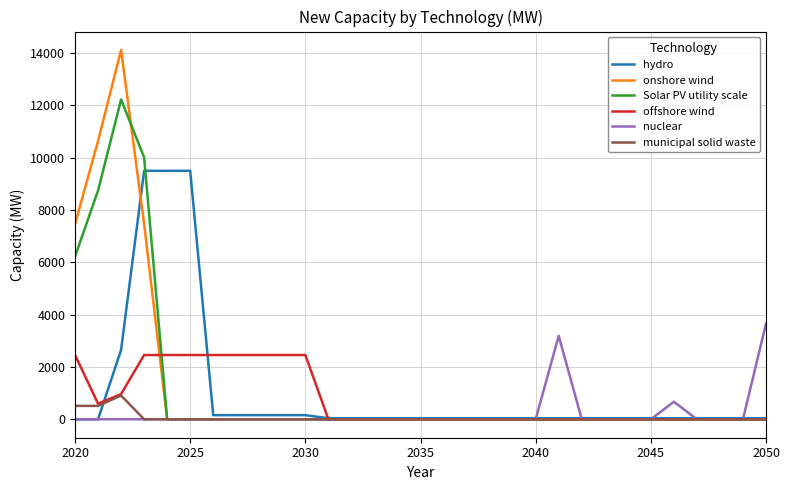

What is the maximum value for Solar PV utility scale?

12230.5